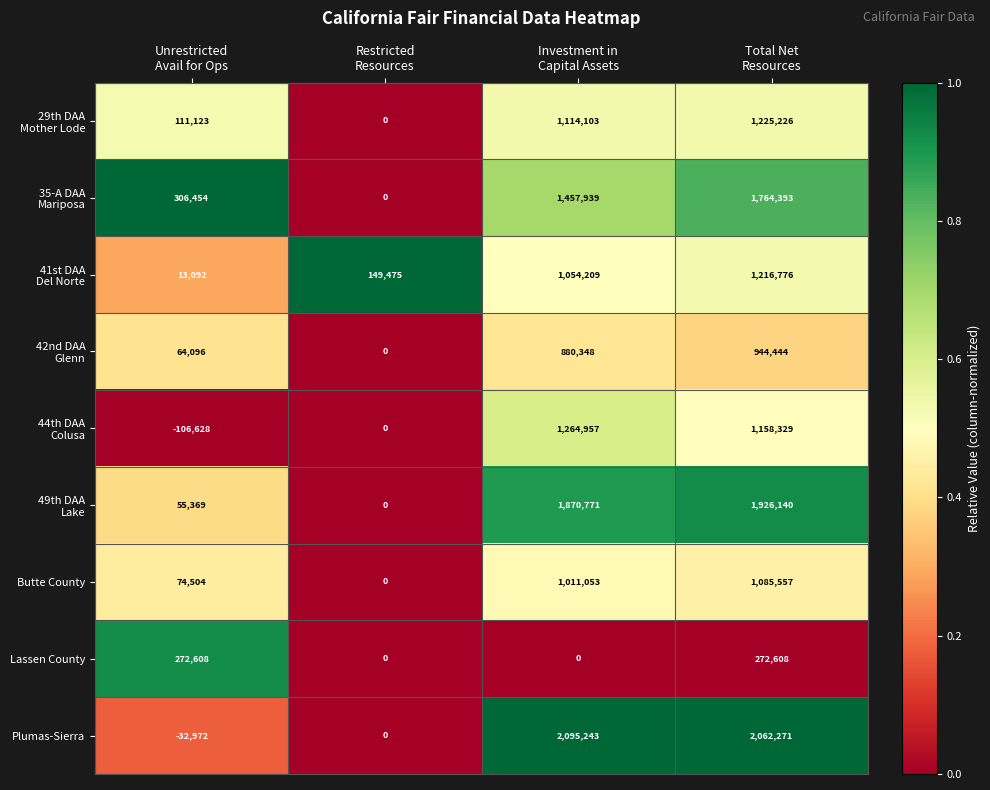

Count the Lassen County values in the range 0 to 272608.

4